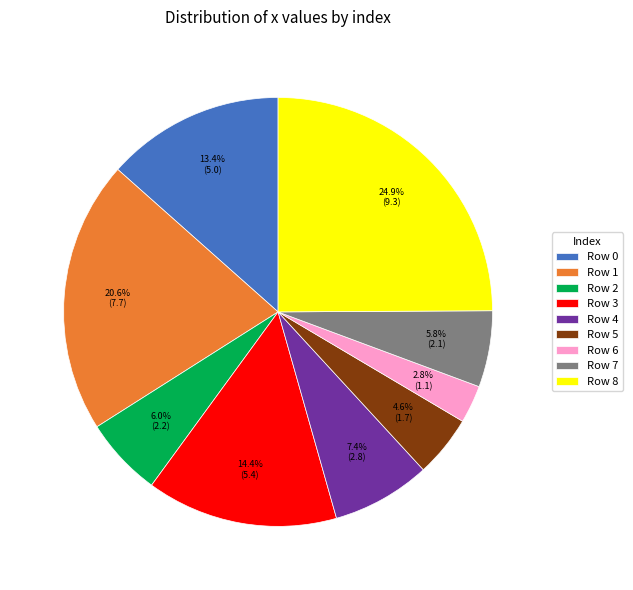

What is the ratio of the value at Row 5 to the value at Row 6?

1.6